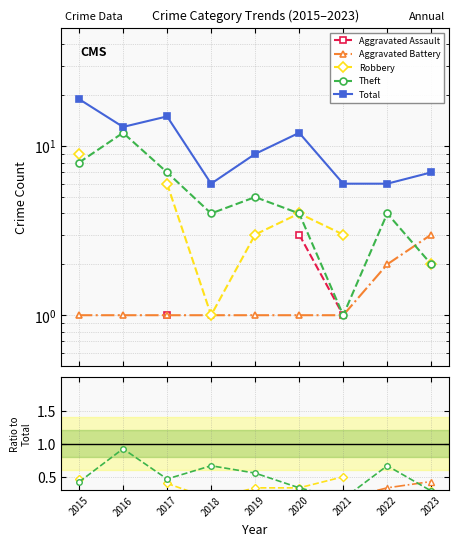

Which series has the largest total across all categories?

Total